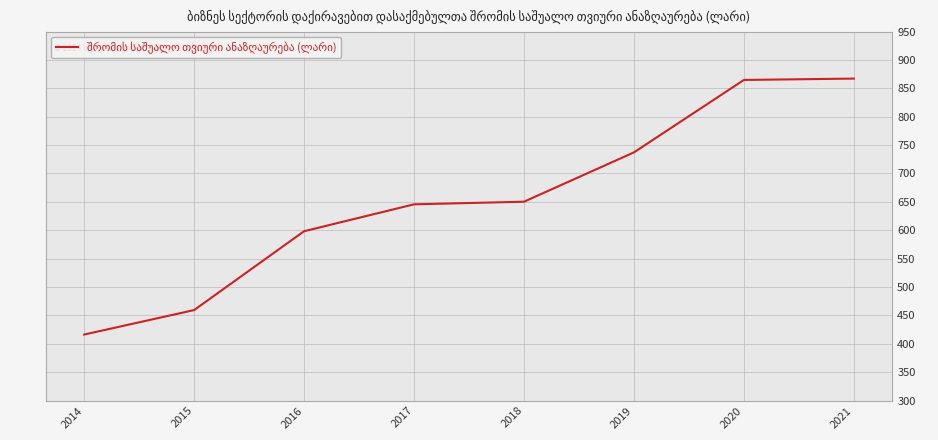

Where does the data first go above 650?

2018